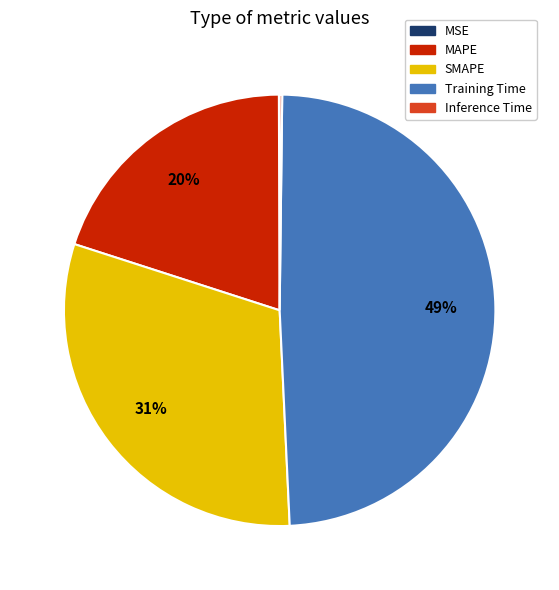

Which slice is the largest?

Training Time